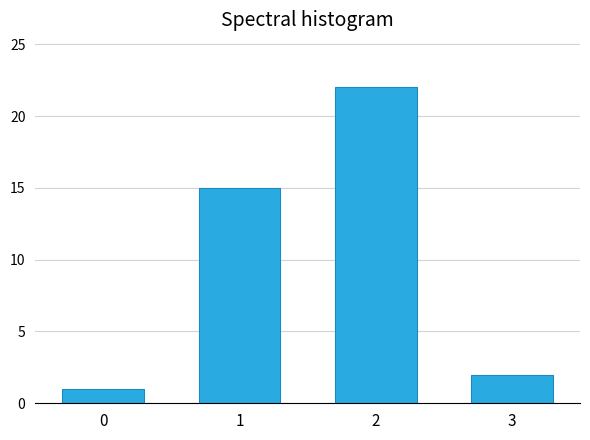

Reading right to left, transcribe all the data shown in this chart.

2	22	15	1